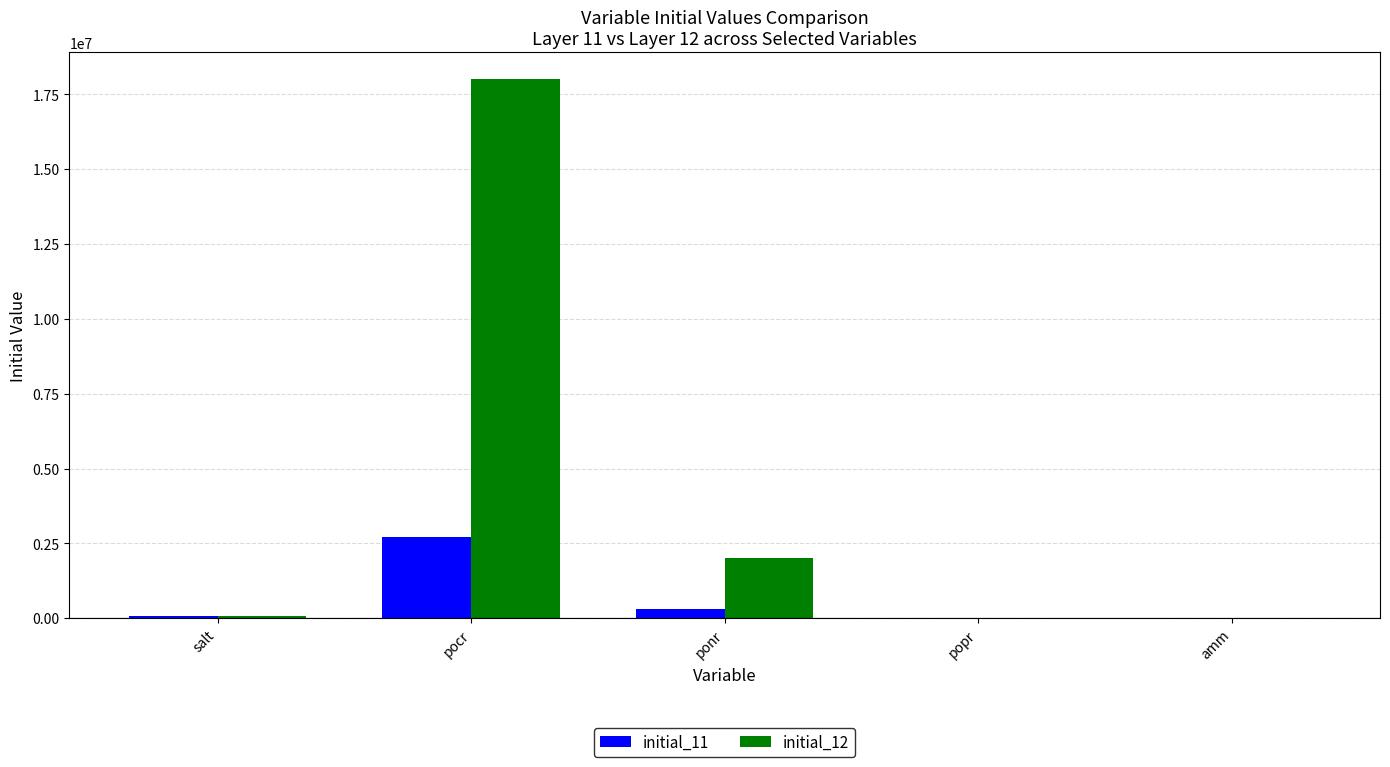

Are the bars horizontal?

No